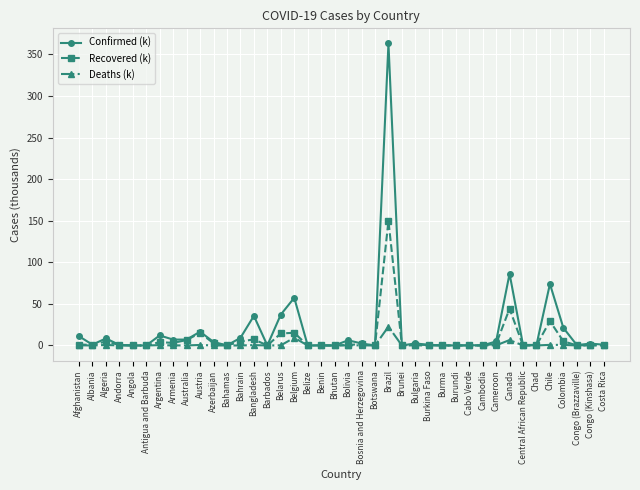

Count the number of categories in the chart.

40